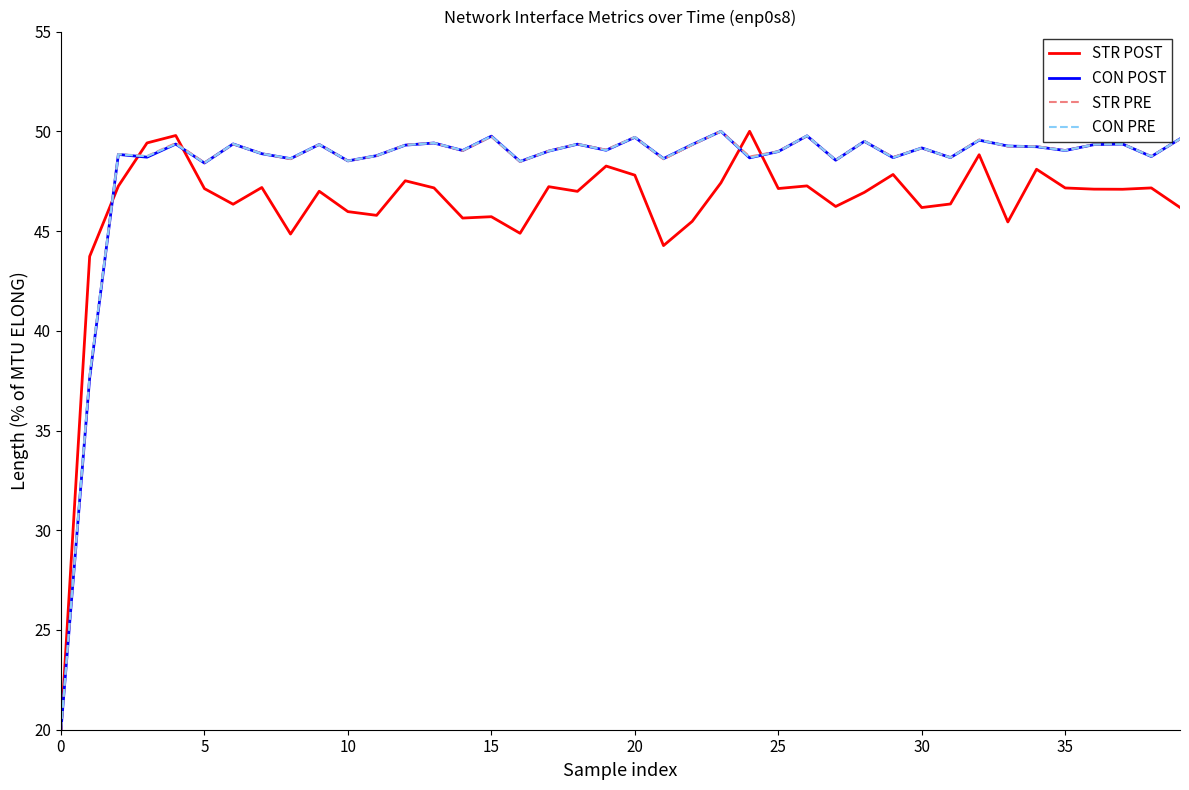

What are all the series names shown in the legend?

STR POST, CON POST, STR PRE, CON PRE